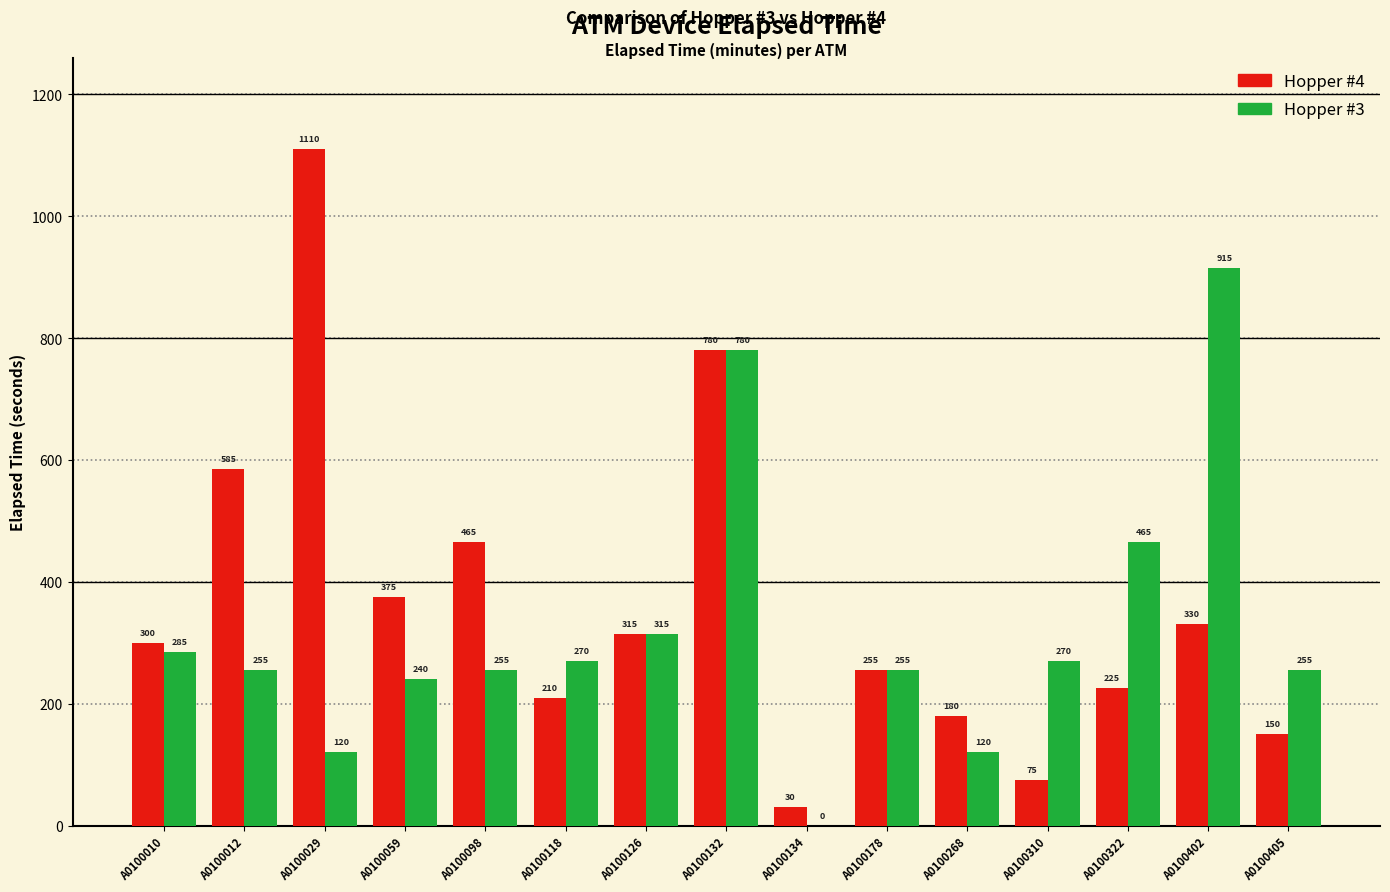

The Hopper #4 series shows 315 at A0100126. True or false?

True